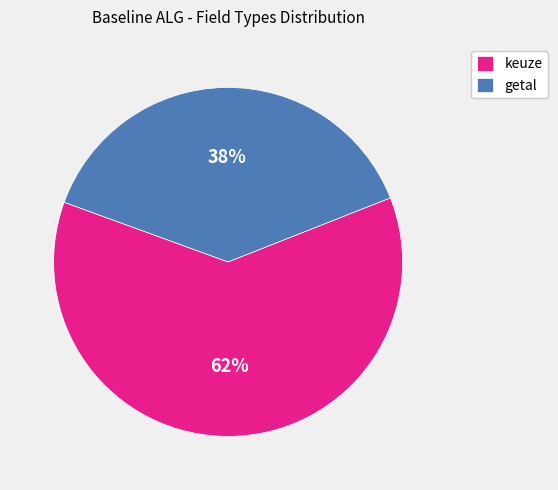

To the nearest percent, what percentage of the pie is getal?

38%